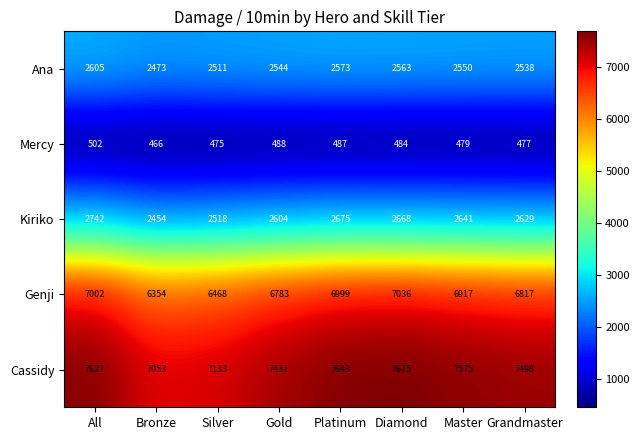

The Cassidy series shows 2737 at Platinum. True or false?

False